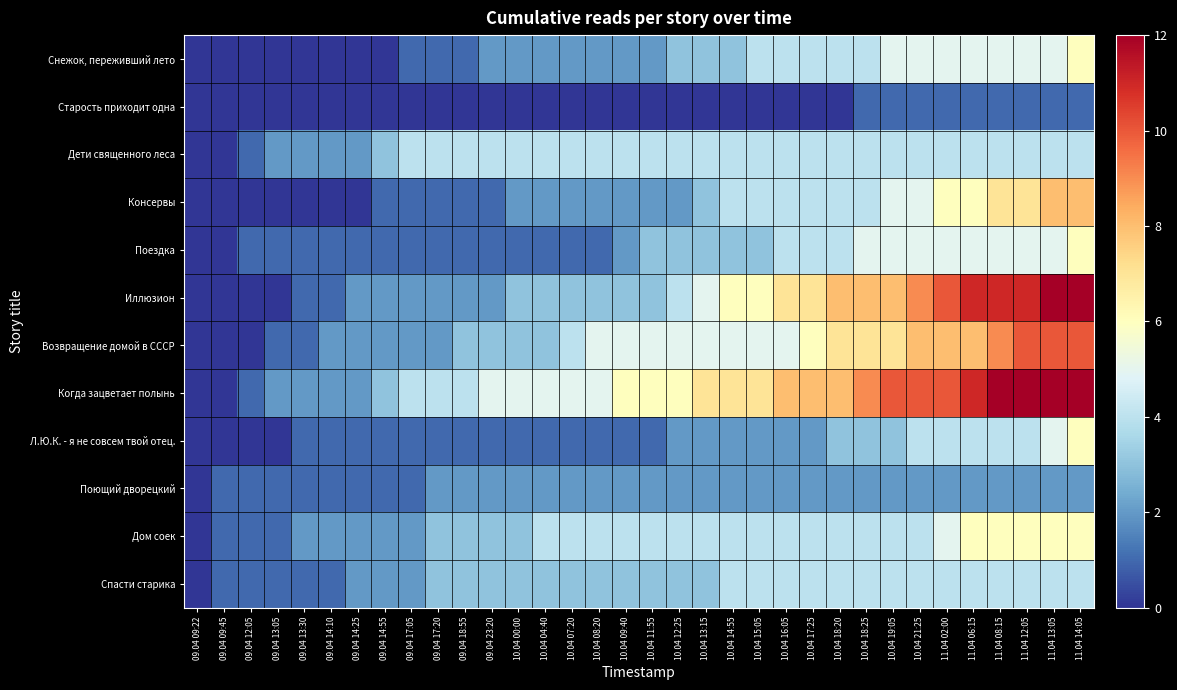

Reading left to right, what are all the values shown in this chart?

Снежок, переживший лето: 09.04 09:22=0	09.04 09:45=0	09.04 12:05=0	09.04 13:05=0	09.04 13:30=0	09.04 14:10=0	09.04 14:25=0	09.04 14:55=0	09.04 17:05=1	09.04 17:20=1	09.04 18:55=1	09.04 23:20=2	10.04 00:00=2	10.04 04:40=2	10.04 07:20=2	10.04 08:20=2	10.04 09:40=2	10.04 11:55=2	10.04 12:25=3	10.04 13:15=3	10.04 14:55=3	10.04 15:05=4	10.04 16:05=4	10.04 17:25=4	10.04 18:20=4	10.04 18:25=4	10.04 19:05=5	10.04 21:25=5	11.04 02:00=5	11.04 06:15=5	11.04 08:15=5	11.04 12:05=5	11.04 13:05=5	11.04 14:05=6
Старость приходит одна: 09.04 09:22=0	09.04 09:45=0	09.04 12:05=0	09.04 13:05=0	09.04 13:30=0	09.04 14:10=0	09.04 14:25=0	09.04 14:55=0	09.04 17:05=0	09.04 17:20=0	09.04 18:55=0	09.04 23:20=0	10.04 00:00=0	10.04 04:40=0	10.04 07:20=0	10.04 08:20=0	10.04 09:40=0	10.04 11:55=0	10.04 12:25=0	10.04 13:15=0	10.04 14:55=0	10.04 15:05=0	10.04 16:05=0	10.04 17:25=0	10.04 18:20=0	10.04 18:25=1	10.04 19:05=1	10.04 21:25=1	11.04 02:00=1	11.04 06:15=1	11.04 08:15=1	11.04 12:05=1	11.04 13:05=1	11.04 14:05=1
Дети священного леса: 09.04 09:22=0	09.04 09:45=0	09.04 12:05=1	09.04 13:05=2	09.04 13:30=2	09.04 14:10=2	09.04 14:25=2	09.04 14:55=3	09.04 17:05=4	09.04 17:20=4	09.04 18:55=4	09.04 23:20=4	10.04 00:00=4	10.04 04:40=4	10.04 07:20=4	10.04 08:20=4	10.04 09:40=4	10.04 11:55=4	10.04 12:25=4	10.04 13:15=4	10.04 14:55=4	10.04 15:05=4	10.04 16:05=4	10.04 17:25=4	10.04 18:20=4	10.04 18:25=4	10.04 19:05=4	10.04 21:25=4	11.04 02:00=4	11.04 06:15=4	11.04 08:15=4	11.04 12:05=4	11.04 13:05=4	11.04 14:05=4
Консервы: 09.04 09:22=0	09.04 09:45=0	09.04 12:05=0	09.04 13:05=0	09.04 13:30=0	09.04 14:10=0	09.04 14:25=0	09.04 14:55=1	09.04 17:05=1	09.04 17:20=1	09.04 18:55=1	09.04 23:20=1	10.04 00:00=2	10.04 04:40=2	10.04 07:20=2	10.04 08:20=2	10.04 09:40=2	10.04 11:55=2	10.04 12:25=2	10.04 13:15=3	10.04 14:55=4	10.04 15:05=4	10.04 16:05=4	10.04 17:25=4	10.04 18:20=4	10.04 18:25=4	10.04 19:05=5	10.04 21:25=5	11.04 02:00=6	11.04 06:15=6	11.04 08:15=7	11.04 12:05=7	11.04 13:05=8	11.04 14:05=8
Поездка: 09.04 09:22=0	09.04 09:45=0	09.04 12:05=1	09.04 13:05=1	09.04 13:30=1	09.04 14:10=1	09.04 14:25=1	09.04 14:55=1	09.04 17:05=1	09.04 17:20=1	09.04 18:55=1	09.04 23:20=1	10.04 00:00=1	10.04 04:40=1	10.04 07:20=1	10.04 08:20=1	10.04 09:40=2	10.04 11:55=3	10.04 12:25=3	10.04 13:15=3	10.04 14:55=3	10.04 15:05=3	10.04 16:05=4	10.04 17:25=4	10.04 18:20=4	10.04 18:25=5	10.04 19:05=5	10.04 21:25=5	11.04 02:00=5	11.04 06:15=5	11.04 08:15=5	11.04 12:05=5	11.04 13:05=5	11.04 14:05=6
Иллюзион: 09.04 09:22=0	09.04 09:45=0	09.04 12:05=0	09.04 13:05=0	09.04 13:30=1	09.04 14:10=1	09.04 14:25=2	09.04 14:55=2	09.04 17:05=2	09.04 17:20=2	09.04 18:55=2	09.04 23:20=2	10.04 00:00=3	10.04 04:40=3	10.04 07:20=3	10.04 08:20=3	10.04 09:40=3	10.04 11:55=3	10.04 12:25=4	10.04 13:15=5	10.04 14:55=6	10.04 15:05=6	10.04 16:05=7	10.04 17:25=7	10.04 18:20=8	10.04 18:25=8	10.04 19:05=8	10.04 21:25=9	11.04 02:00=10	11.04 06:15=11	11.04 08:15=11	11.04 12:05=11	11.04 13:05=12	11.04 14:05=12
Возвращение домой в СССР: 09.04 09:22=0	09.04 09:45=0	09.04 12:05=0	09.04 13:05=1	09.04 13:30=1	09.04 14:10=2	09.04 14:25=2	09.04 14:55=2	09.04 17:05=2	09.04 17:20=2	09.04 18:55=3	09.04 23:20=3	10.04 00:00=3	10.04 04:40=3	10.04 07:20=4	10.04 08:20=5	10.04 09:40=5	10.04 11:55=5	10.04 12:25=5	10.04 13:15=5	10.04 14:55=5	10.04 15:05=5	10.04 16:05=5	10.04 17:25=6	10.04 18:20=7	10.04 18:25=7	10.04 19:05=7	10.04 21:25=8	11.04 02:00=8	11.04 06:15=8	11.04 08:15=9	11.04 12:05=10	11.04 13:05=10	11.04 14:05=10
Когда зацветает полынь: 09.04 09:22=0	09.04 09:45=0	09.04 12:05=1	09.04 13:05=2	09.04 13:30=2	09.04 14:10=2	09.04 14:25=2	09.04 14:55=3	09.04 17:05=4	09.04 17:20=4	09.04 18:55=4	09.04 23:20=5	10.04 00:00=5	10.04 04:40=5	10.04 07:20=5	10.04 08:20=5	10.04 09:40=6	10.04 11:55=6	10.04 12:25=6	10.04 13:15=7	10.04 14:55=7	10.04 15:05=7	10.04 16:05=8	10.04 17:25=8	10.04 18:20=8	10.04 18:25=9	10.04 19:05=10	10.04 21:25=10	11.04 02:00=10	11.04 06:15=11	11.04 08:15=12	11.04 12:05=12	11.04 13:05=12	11.04 14:05=12
Л.Ю.К. - я не совсем твой отец.: 09.04 09:22=0	09.04 09:45=0	09.04 12:05=0	09.04 13:05=0	09.04 13:30=1	09.04 14:10=1	09.04 14:25=1	09.04 14:55=1	09.04 17:05=1	09.04 17:20=1	09.04 18:55=1	09.04 23:20=1	10.04 00:00=1	10.04 04:40=1	10.04 07:20=1	10.04 08:20=1	10.04 09:40=1	10.04 11:55=1	10.04 12:25=2	10.04 13:15=2	10.04 14:55=2	10.04 15:05=2	10.04 16:05=2	10.04 17:25=2	10.04 18:20=3	10.04 18:25=3	10.04 19:05=3	10.04 21:25=4	11.04 02:00=4	11.04 06:15=4	11.04 08:15=4	11.04 12:05=4	11.04 13:05=5	11.04 14:05=6
Поющий дворецкий: 09.04 09:22=0	09.04 09:45=1	09.04 12:05=1	09.04 13:05=1	09.04 13:30=1	09.04 14:10=1	09.04 14:25=1	09.04 14:55=1	09.04 17:05=1	09.04 17:20=2	09.04 18:55=2	09.04 23:20=2	10.04 00:00=2	10.04 04:40=2	10.04 07:20=2	10.04 08:20=2	10.04 09:40=2	10.04 11:55=2	10.04 12:25=2	10.04 13:15=2	10.04 14:55=2	10.04 15:05=2	10.04 16:05=2	10.04 17:25=2	10.04 18:20=2	10.04 18:25=2	10.04 19:05=2	10.04 21:25=2	11.04 02:00=2	11.04 06:15=2	11.04 08:15=2	11.04 12:05=2	11.04 13:05=2	11.04 14:05=2
Дом соек: 09.04 09:22=0	09.04 09:45=1	09.04 12:05=1	09.04 13:05=1	09.04 13:30=2	09.04 14:10=2	09.04 14:25=2	09.04 14:55=2	09.04 17:05=2	09.04 17:20=3	09.04 18:55=3	09.04 23:20=3	10.04 00:00=3	10.04 04:40=4	10.04 07:20=4	10.04 08:20=4	10.04 09:40=4	10.04 11:55=4	10.04 12:25=4	10.04 13:15=4	10.04 14:55=4	10.04 15:05=4	10.04 16:05=4	10.04 17:25=4	10.04 18:20=4	10.04 18:25=4	10.04 19:05=4	10.04 21:25=4	11.04 02:00=5	11.04 06:15=6	11.04 08:15=6	11.04 12:05=6	11.04 13:05=6	11.04 14:05=6
Спасти старика: 09.04 09:22=0	09.04 09:45=1	09.04 12:05=1	09.04 13:05=1	09.04 13:30=1	09.04 14:10=1	09.04 14:25=2	09.04 14:55=2	09.04 17:05=2	09.04 17:20=3	09.04 18:55=3	09.04 23:20=3	10.04 00:00=3	10.04 04:40=3	10.04 07:20=3	10.04 08:20=3	10.04 09:40=3	10.04 11:55=3	10.04 12:25=3	10.04 13:15=3	10.04 14:55=4	10.04 15:05=4	10.04 16:05=4	10.04 17:25=4	10.04 18:20=4	10.04 18:25=4	10.04 19:05=4	10.04 21:25=4	11.04 02:00=4	11.04 06:15=4	11.04 08:15=4	11.04 12:05=4	11.04 13:05=4	11.04 14:05=4